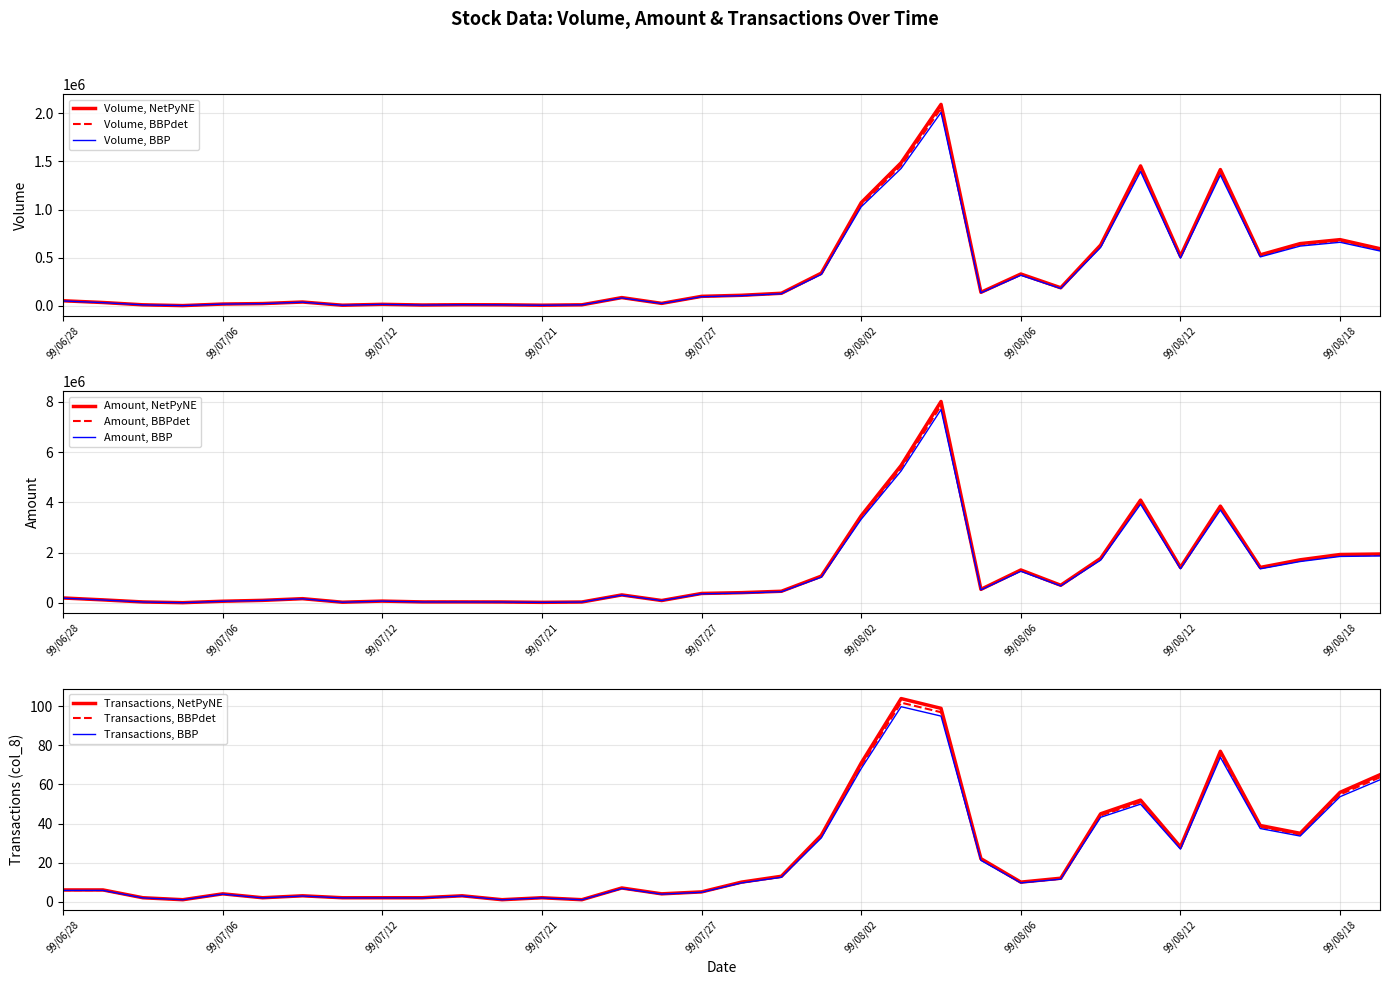

How many lines are shown in the chart?

3